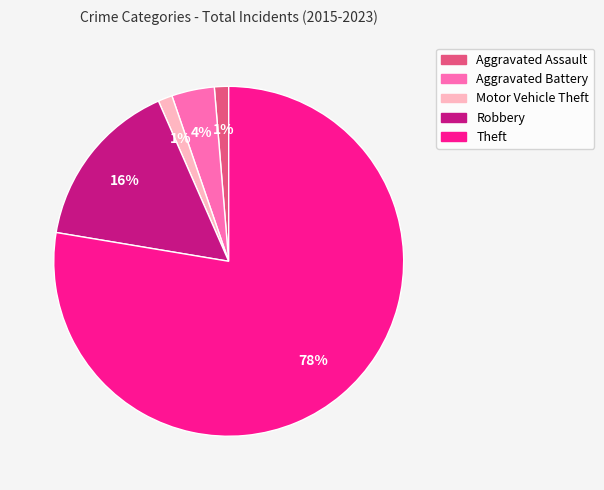

To the nearest percent, what percentage of the pie is Aggravated Assault?

1%